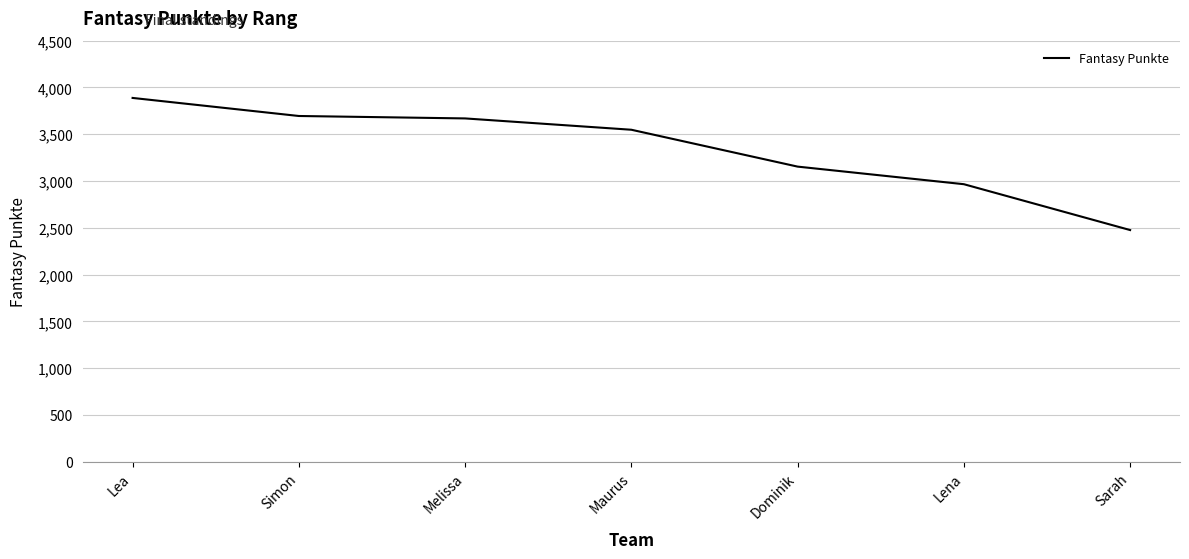

At which category does the chart reach its minimum across all series?

Sarah